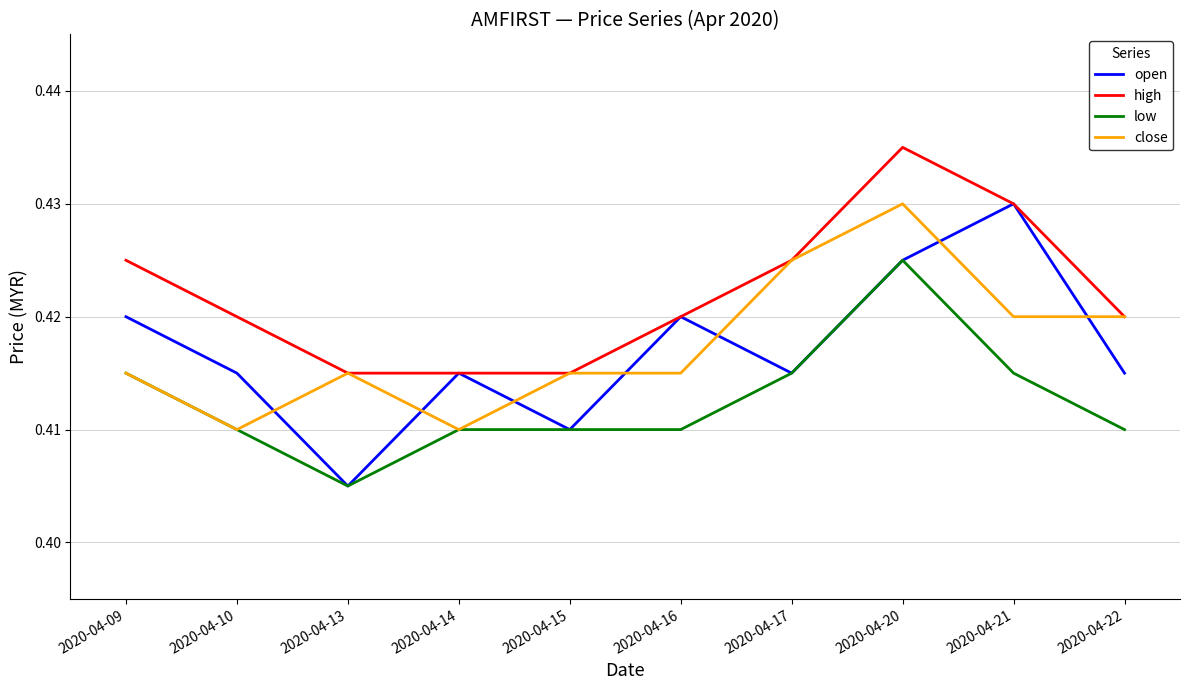

True or false: close has more than 1 points higher than both neighbors.

True